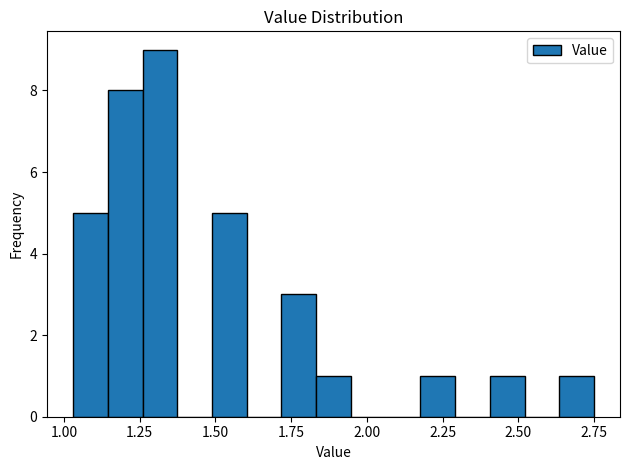

Read against the x-axis, roughly where is the centre of the tallest bar?

1.30